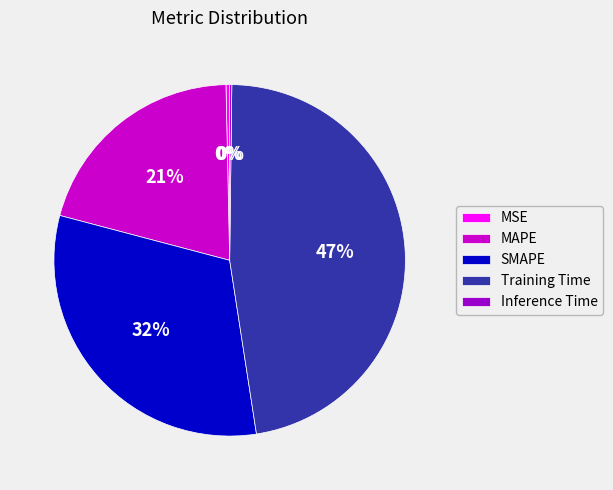

To the nearest percent, what portion does MAPE represent?

21%